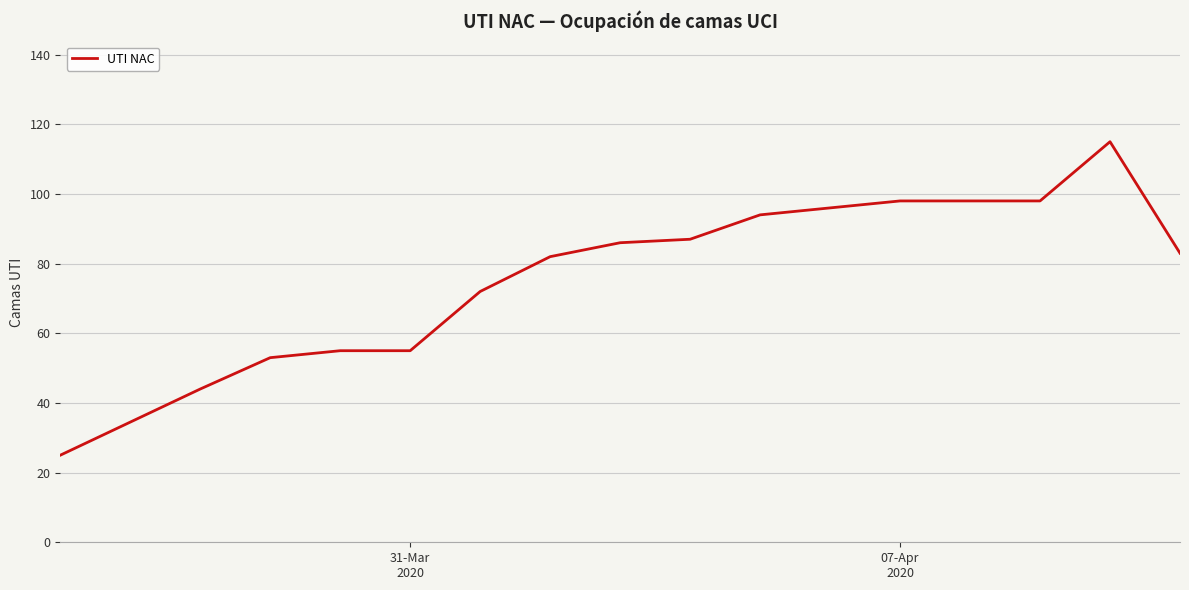

What is the greatest value displayed?

115